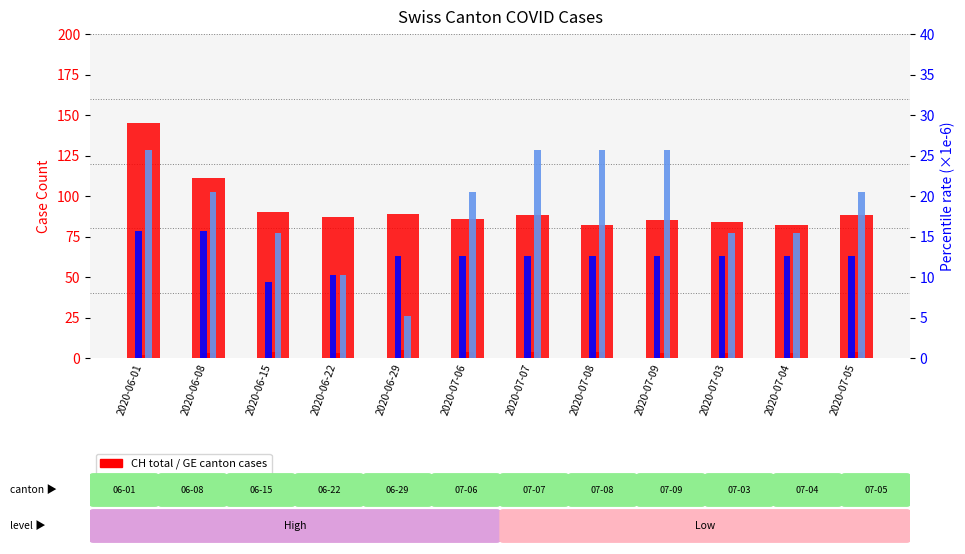

Is the value of CH (total cases) at 2020-06-29 greater than the value of GE_pc (×1e-6) at 2020-06-29?

Yes